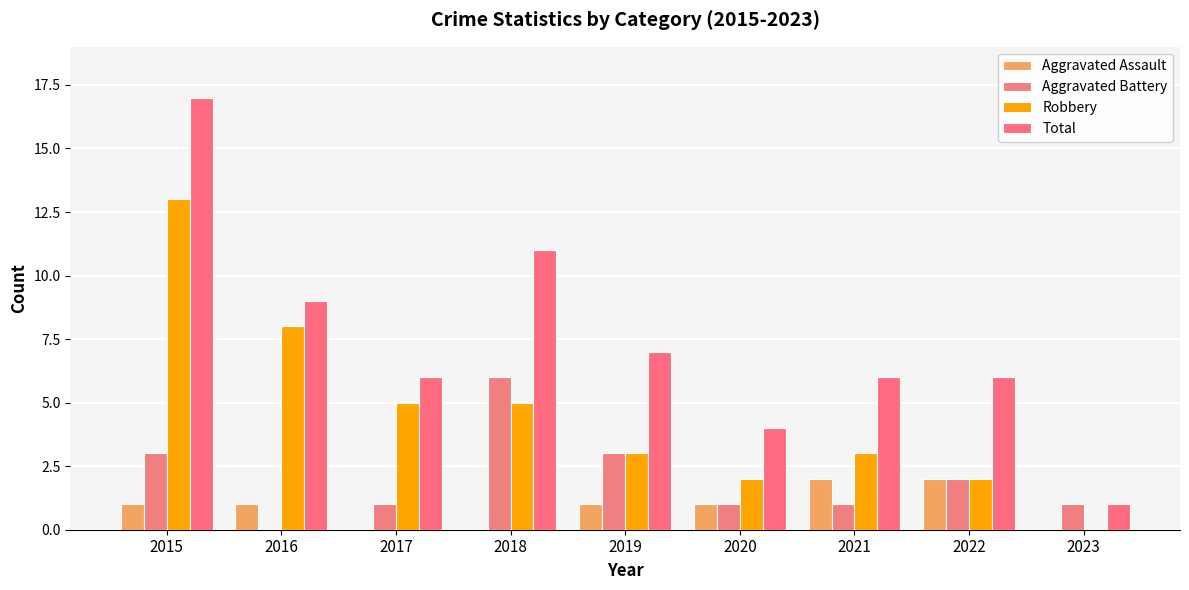

Is the value of Total at 2017 greater than the value of Robbery at 2016?

No